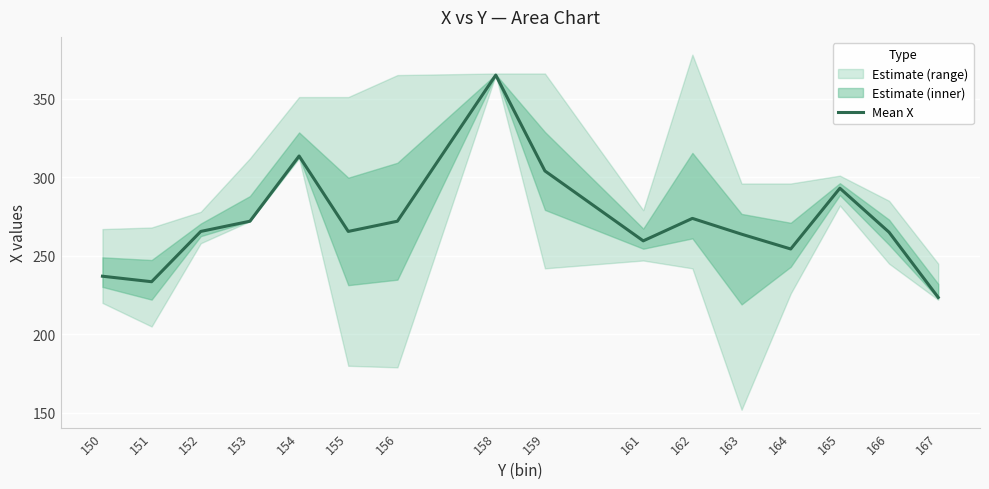

What is the ratio of the value at 162 to the value at 165?

0.9